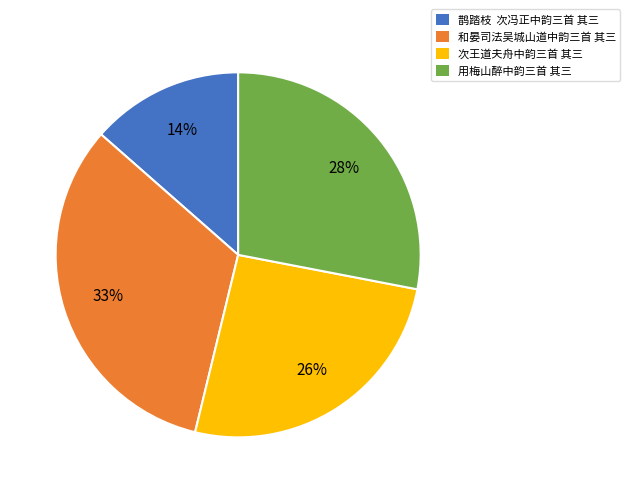

Is there any slice that represents more than half of the pie?

No